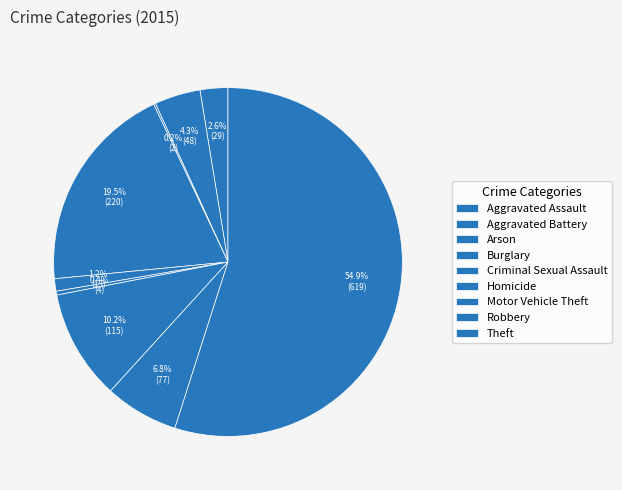

Is there any slice that represents more than half of the pie?

Yes